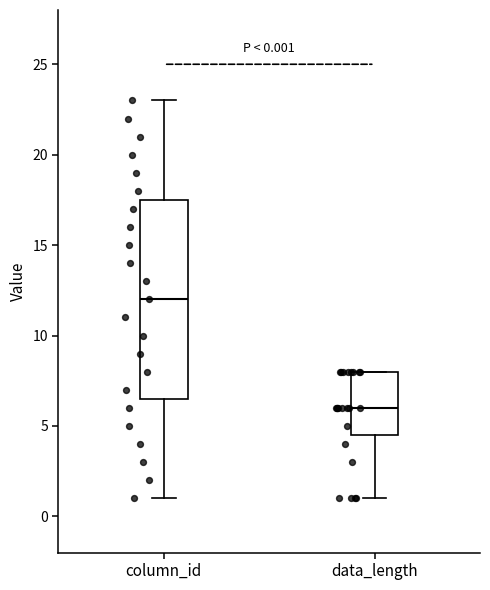

Which box's median line is the lowest?

data_length